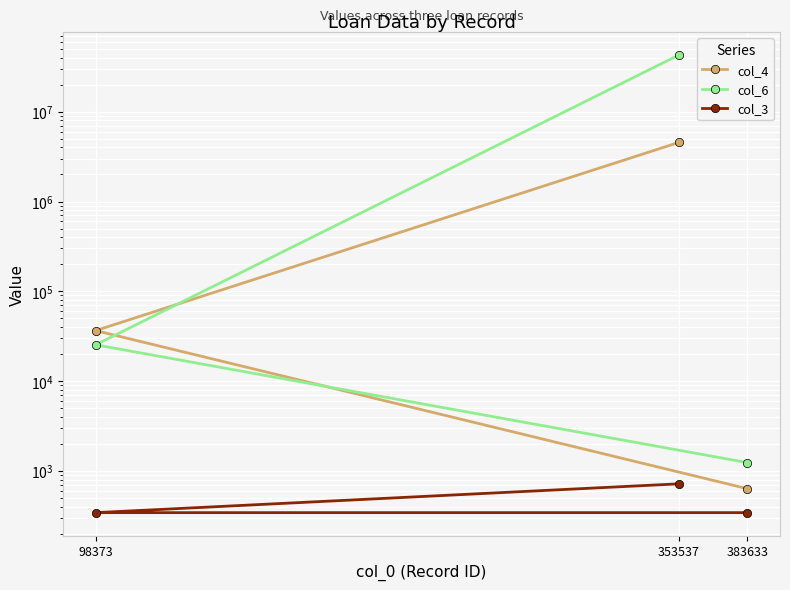

Which category has the highest value across all series?

353537